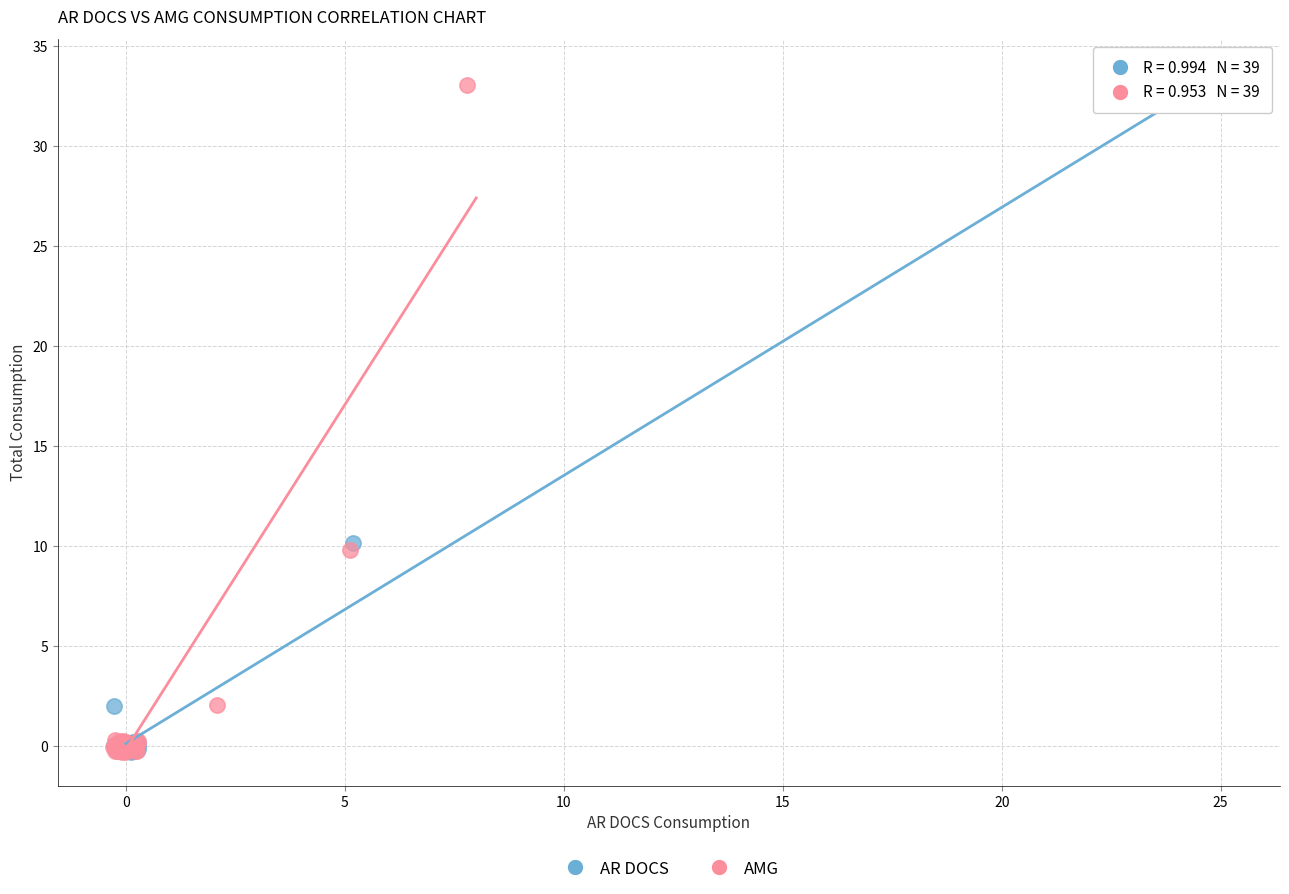

Which series contains the highest Y value?

AMG